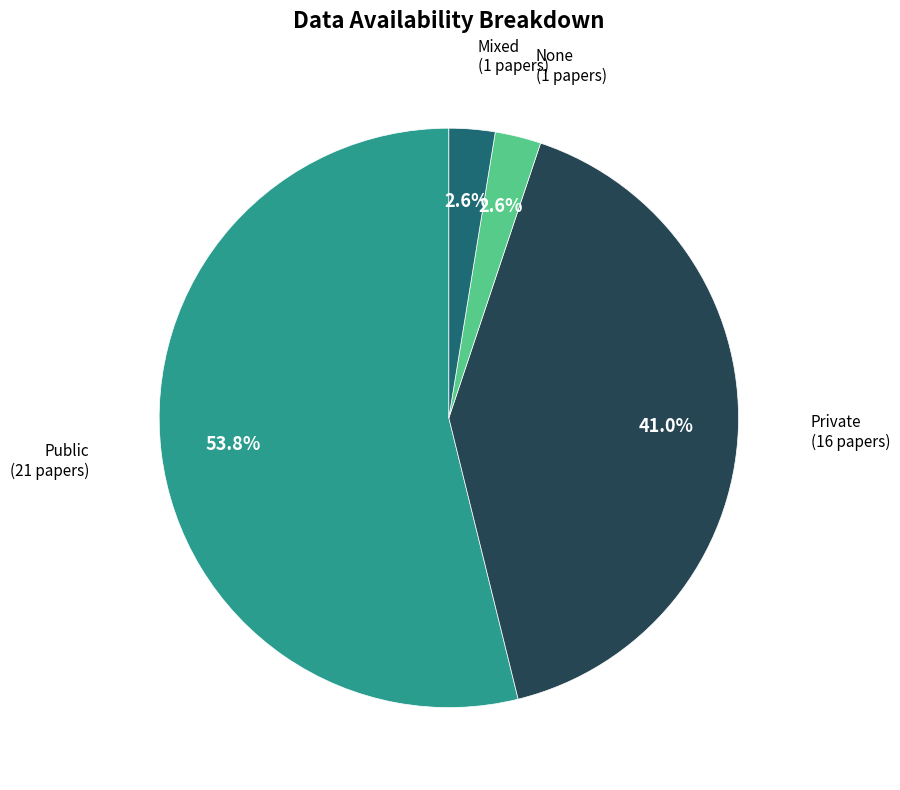

Is there any slice that represents more than half of the pie?

Yes